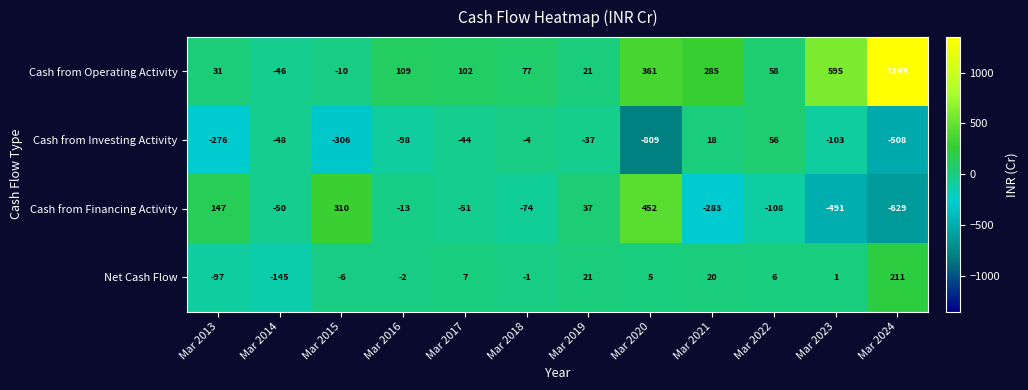

What is the greatest value displayed?

1349